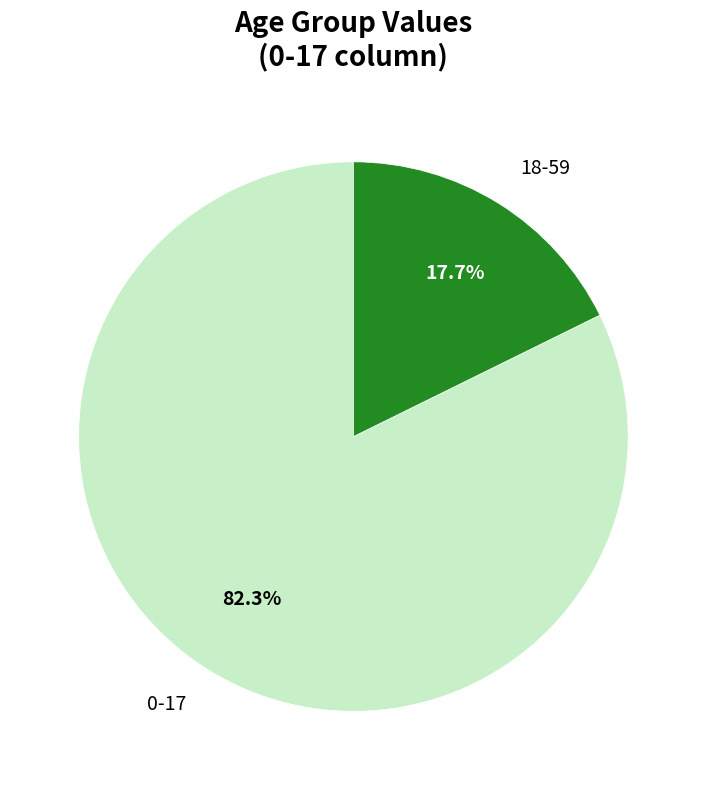

Which category has the smallest portion of the pie?

18-59